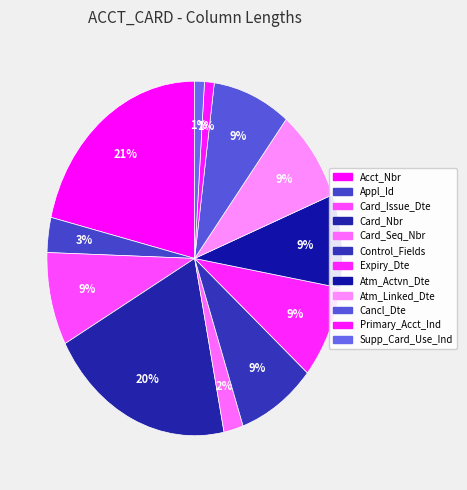

How many segments does this pie chart have?

12